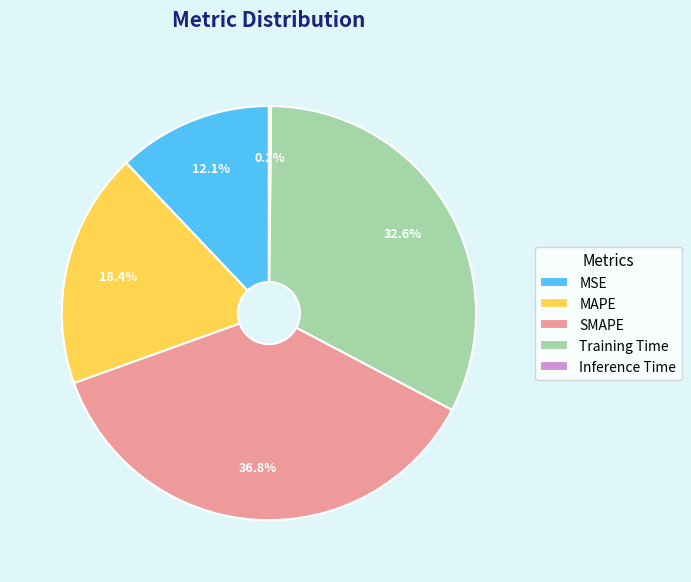

Which slice is the largest?

SMAPE